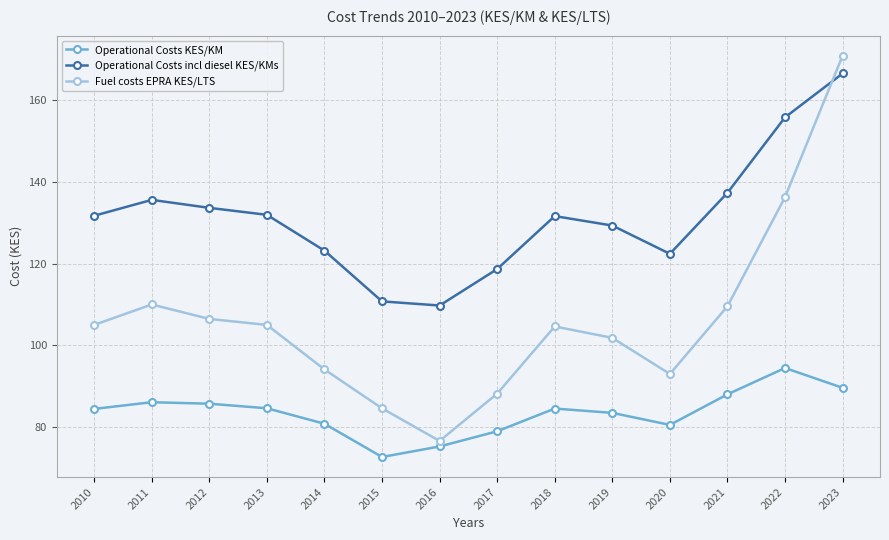

What are all the series names shown in the legend?

Operational Costs KES/KM, Operational Costs incl diesel KES/KMs, Fuel costs EPRA KES/LTS